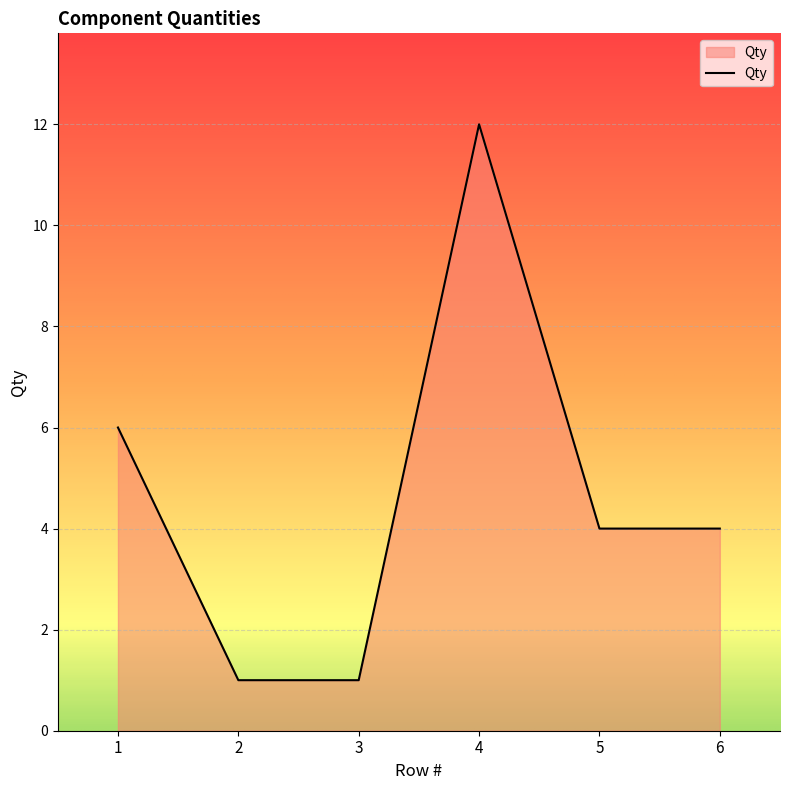

What is the maximum value shown in the chart?

12